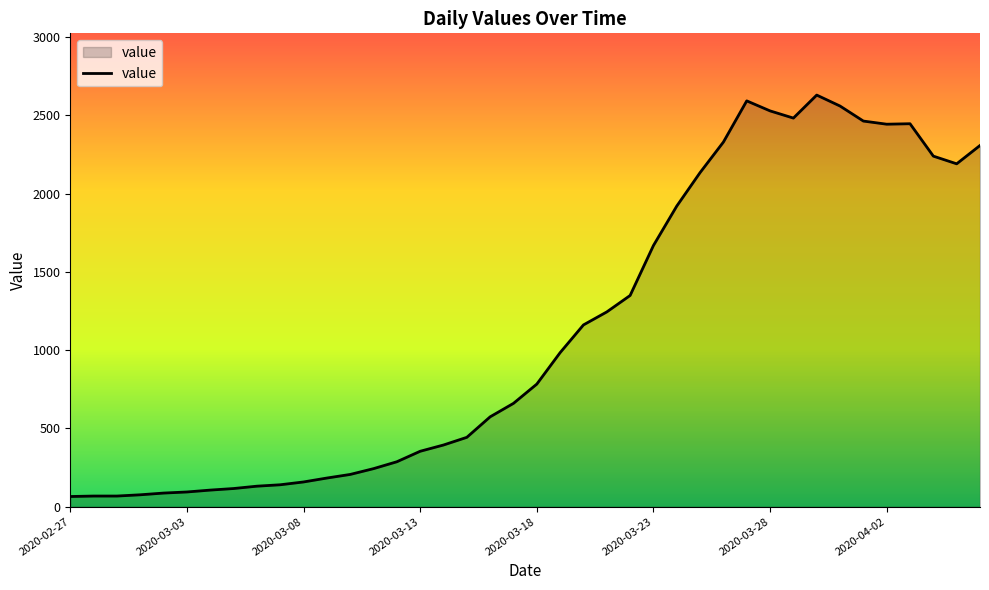

What is the greatest value displayed?

2629